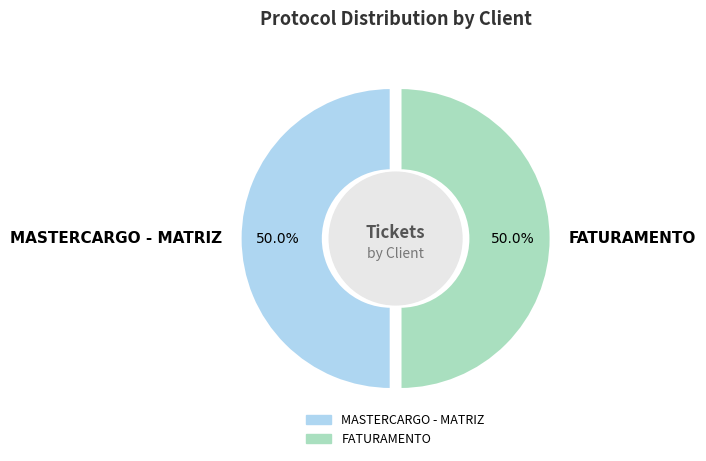

Which slice is the smallest?

FATURAMENTO